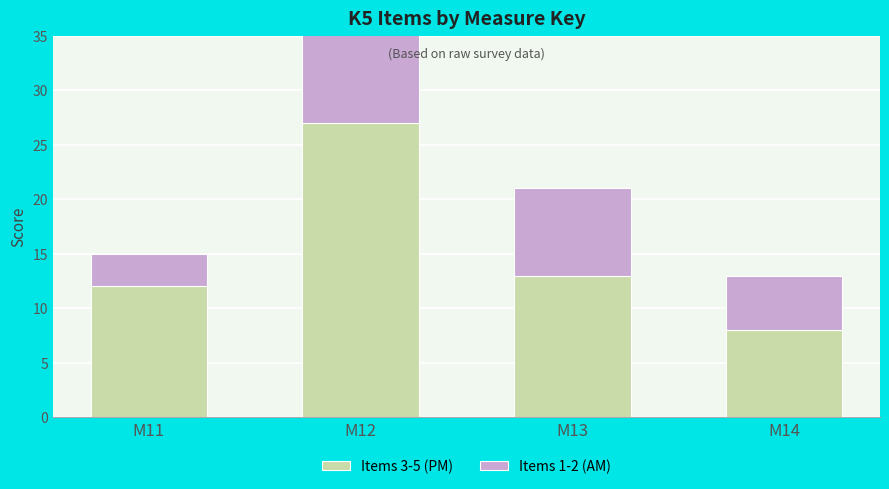

What is the difference between the maximum and second lowest values in the Items 3-5 (PM) series?

15